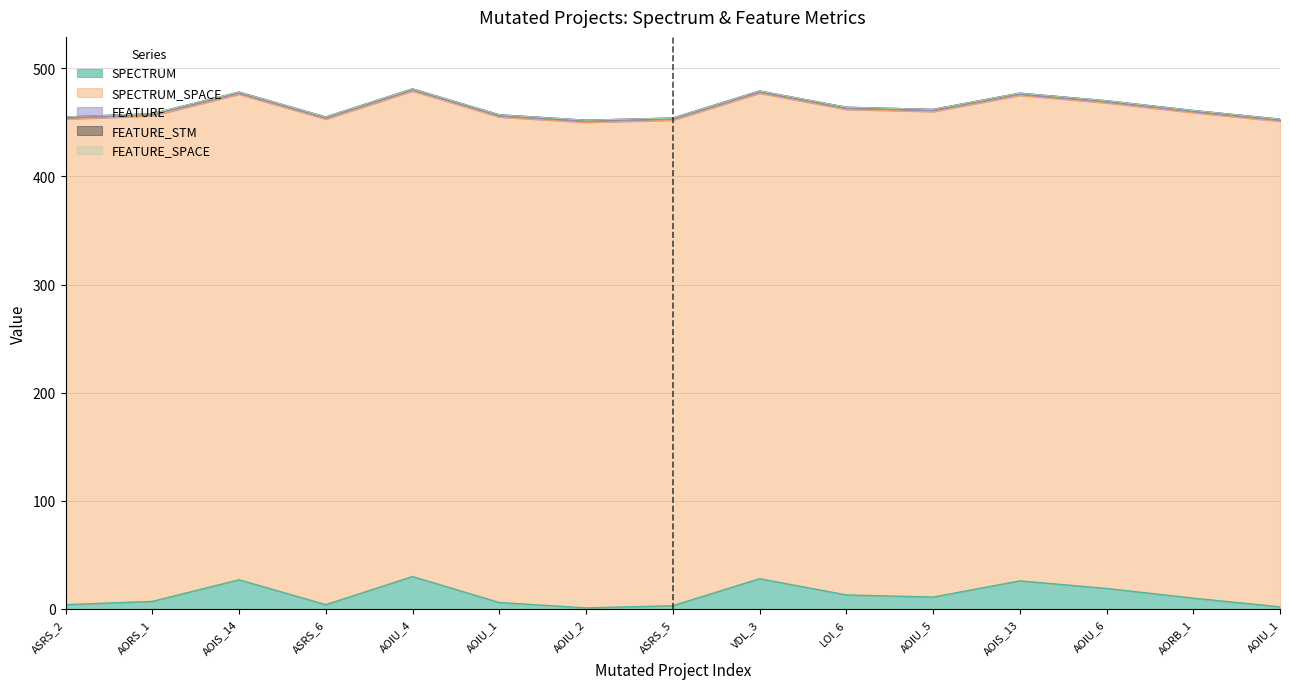

Reading left to right, extract all data points from this chart.

SPECTRUM: 4	7	27	4	30	6	1	3	28	13	11	26	19	10	2
SPECTRUM_SPACE: 449	449	449	449	449	449	449	449	449	449	449	449	449	449	449
FEATURE: 1	1	1	1	1	1	1	1	1	1	1	1	1	1	1
FEATURE_STM: 1	1	1	1	1	1	1	1	1	1	1	1	1	1	1
FEATURE_SPACE: 0	0	0	0	0	0	0	0	0	0	0	0	0	0	0